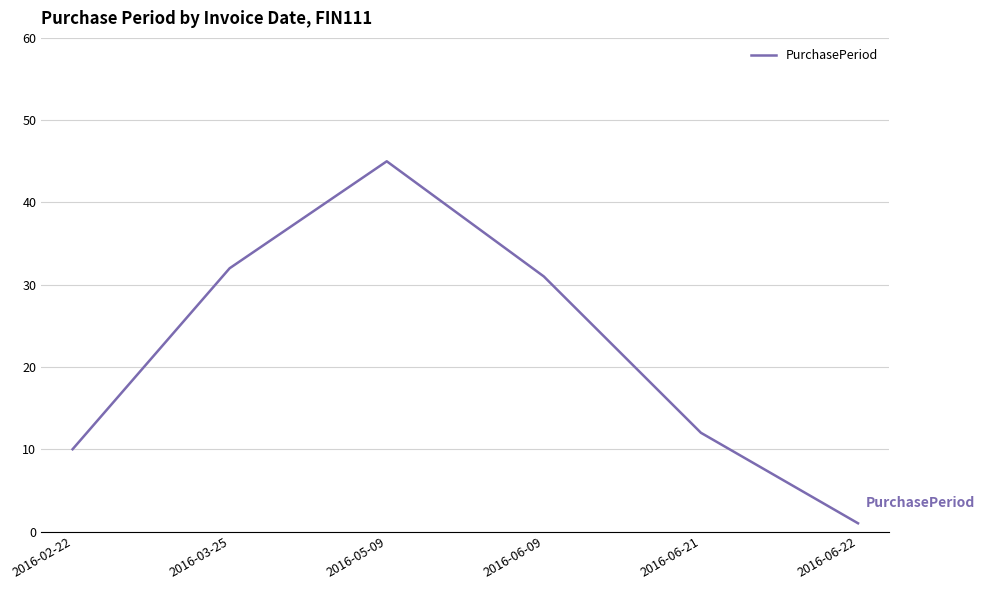

Rank the categories by value from lowest to highest.

2016-06-22, 2016-02-22, 2016-06-21, 2016-06-09, 2016-03-25, 2016-05-09